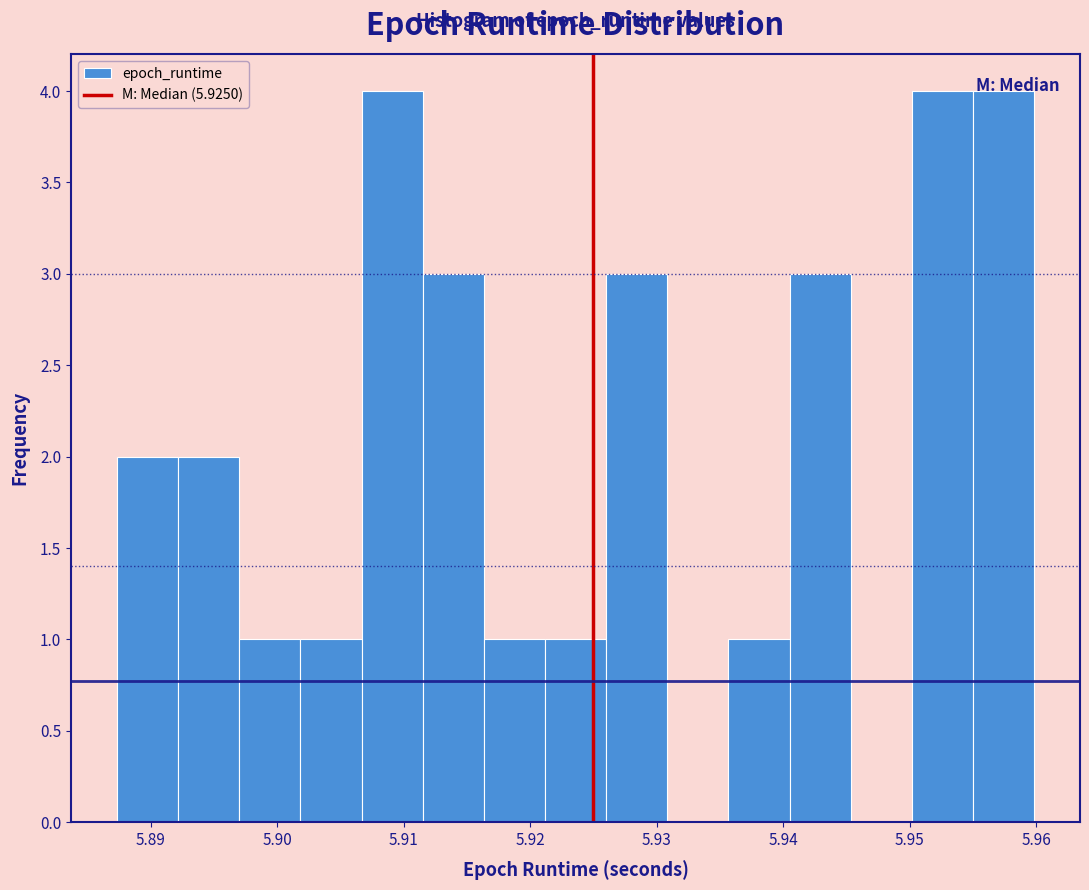

How tall is the bar that spans 5.897 to 5.902 on the x-axis? Neither the bar edges nor the heights are printed on the chart, so give them approximately, as read against the axes.

1